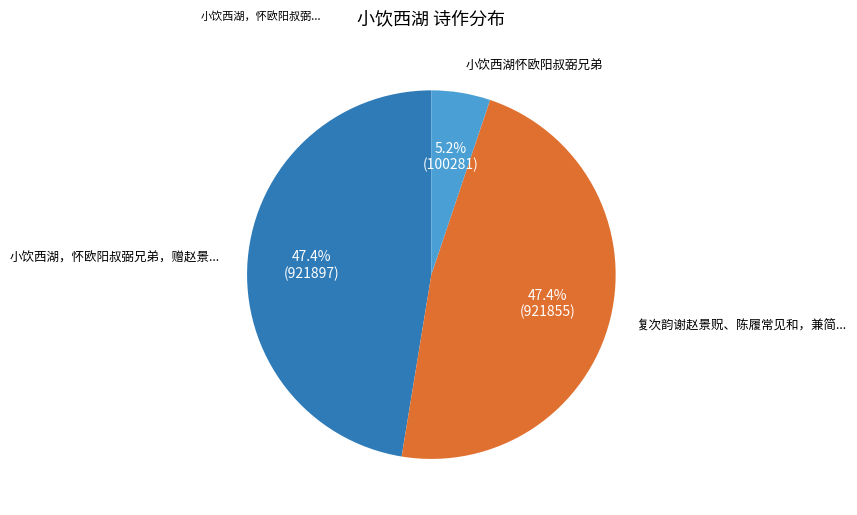

Is there a majority slice in this chart?

No